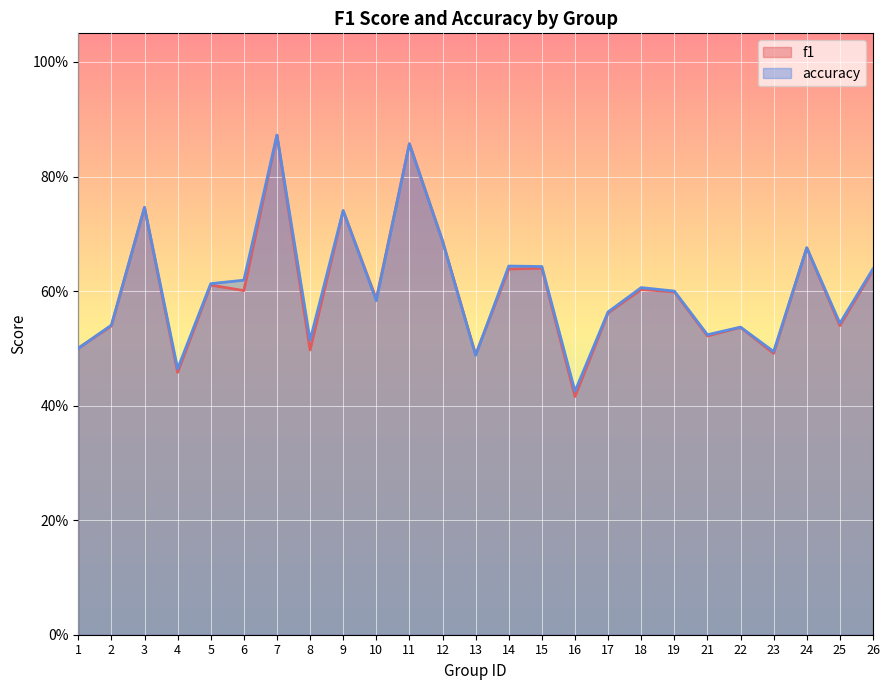

What is the difference between the maximum and minimum values in the accuracy series?

0.4